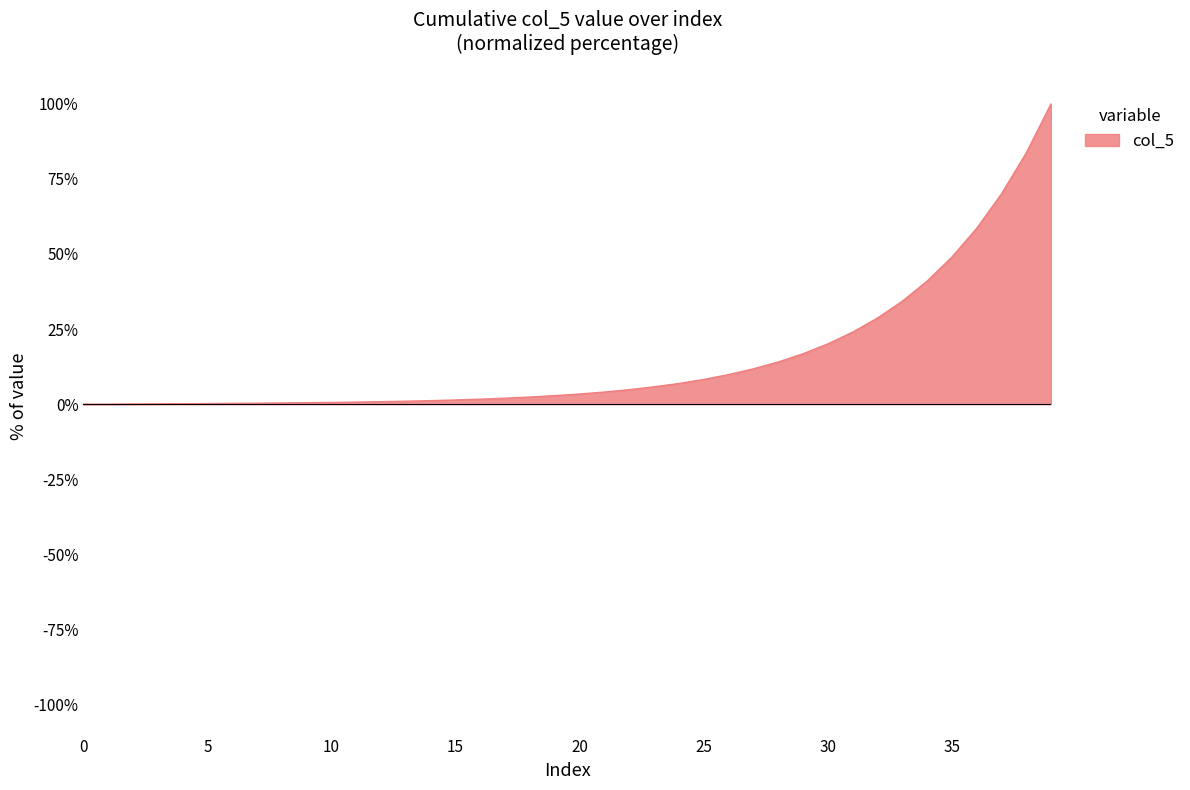

What is the difference between the maximum and minimum values?

100.0